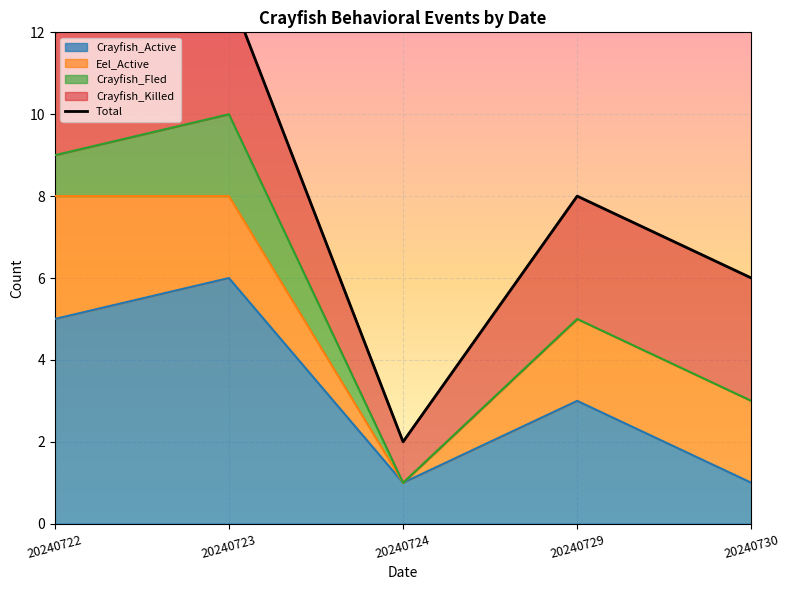

True or false: the data has more than 1 interior local peaks.

True